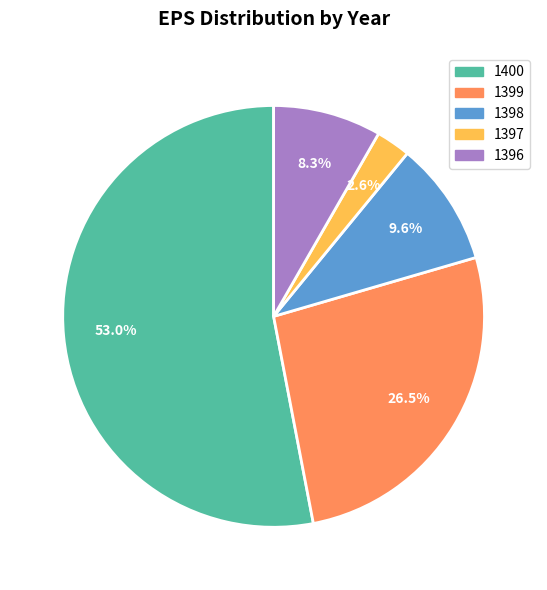

Which category has the biggest portion of the pie?

1400